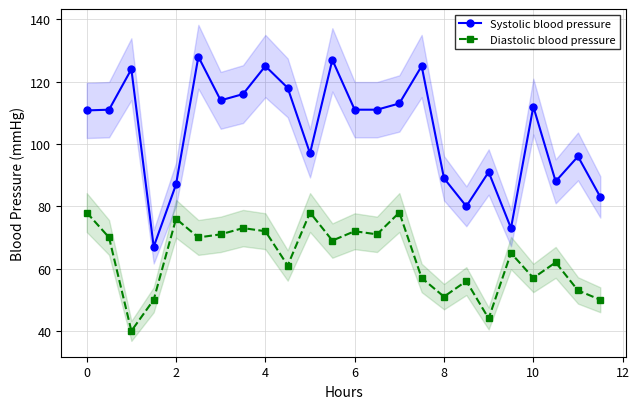

True or false: Systolic blood pressure has more than 2 interior local peaks.

True